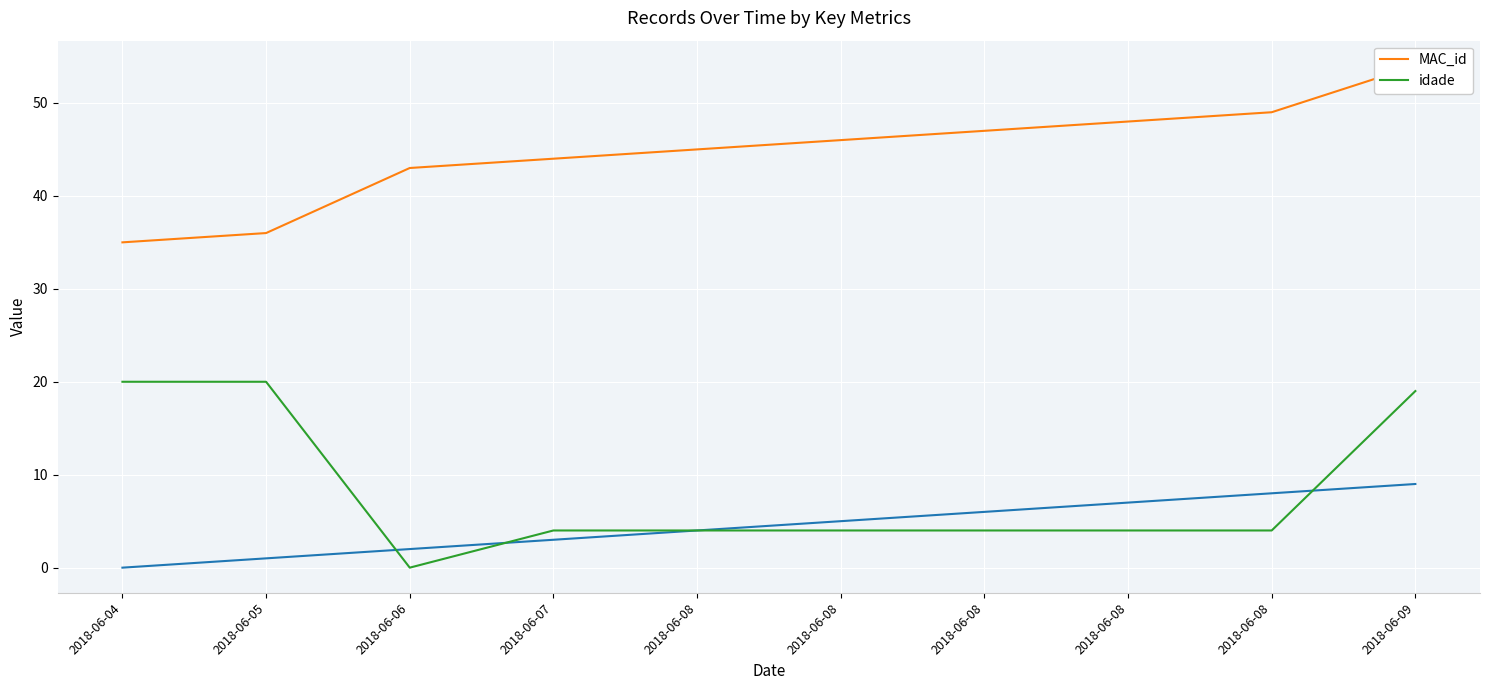

True or false: MAC_id has more than 2 points higher than both neighbors.

False